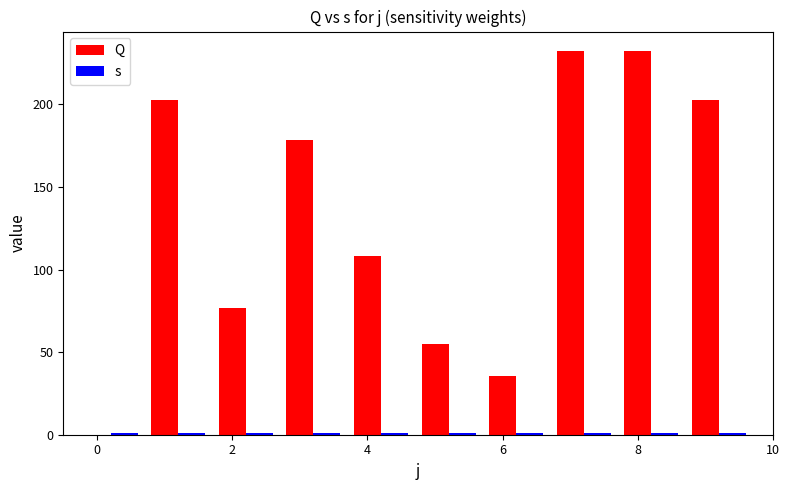

How many data points does each series have?

10